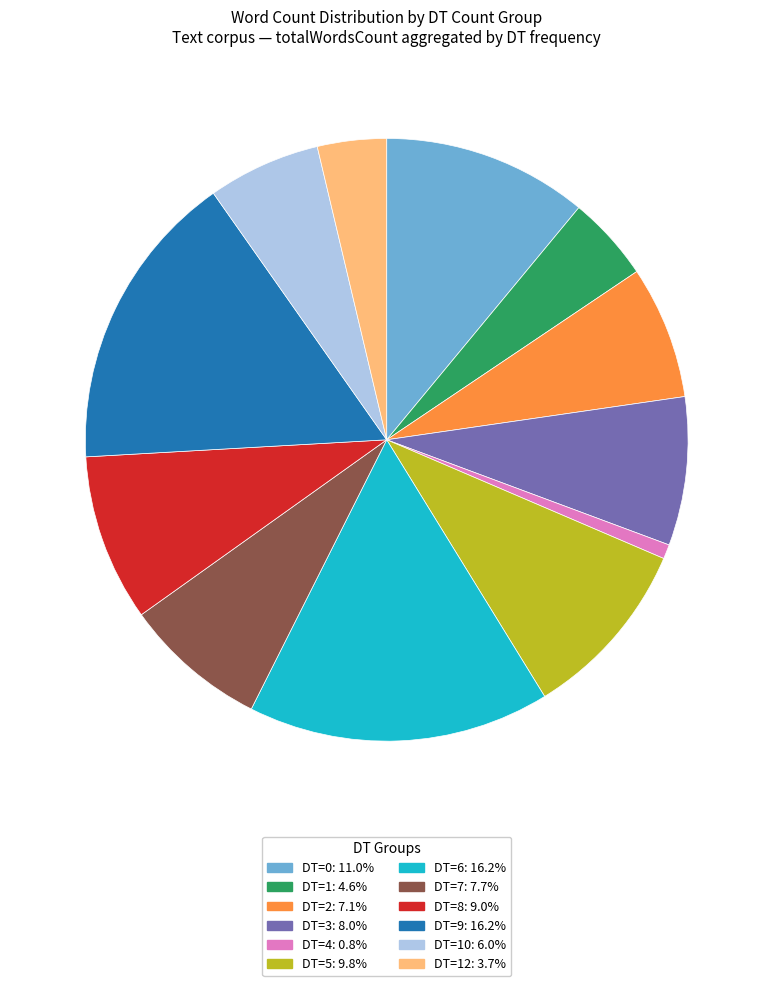

Is there any slice that represents more than half of the pie?

No